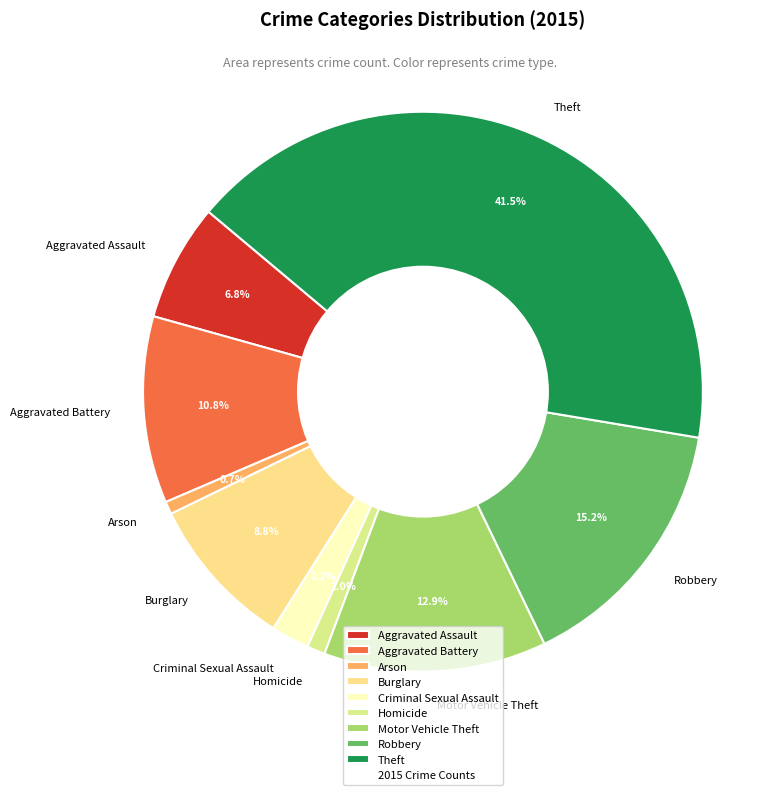

Which slice is the largest?

Theft